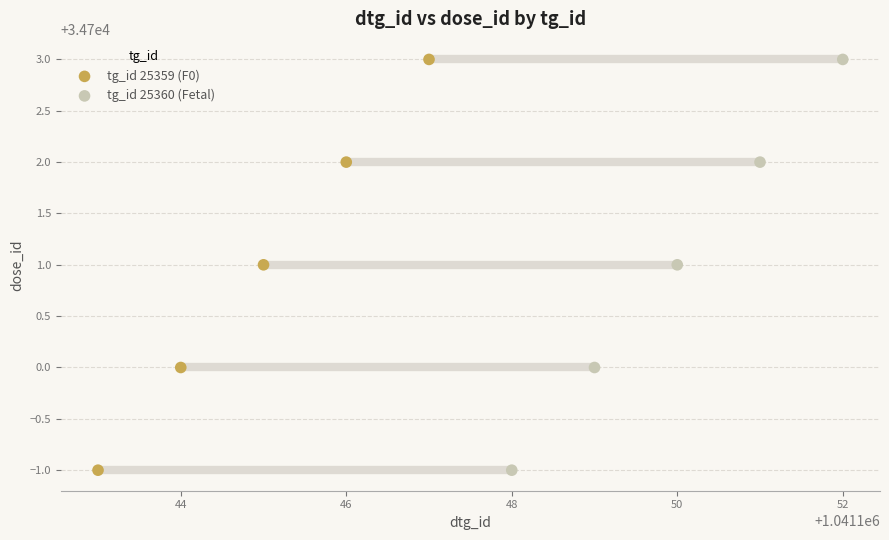

What are all the series names shown in the legend?

tg_id 25359 (F0), tg_id 25360 (Fetal)